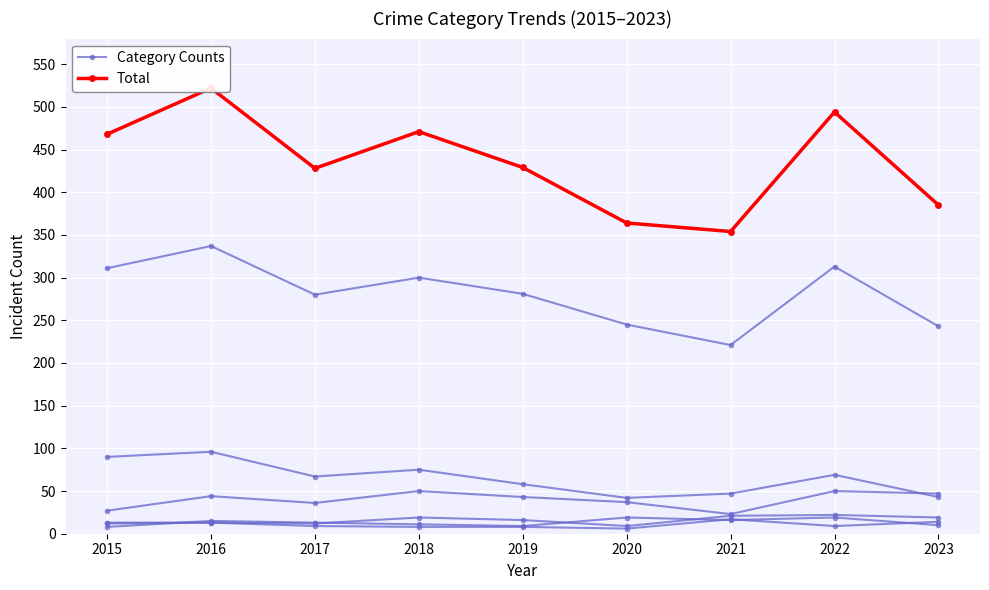

Which series has the widest spread of values?

Total